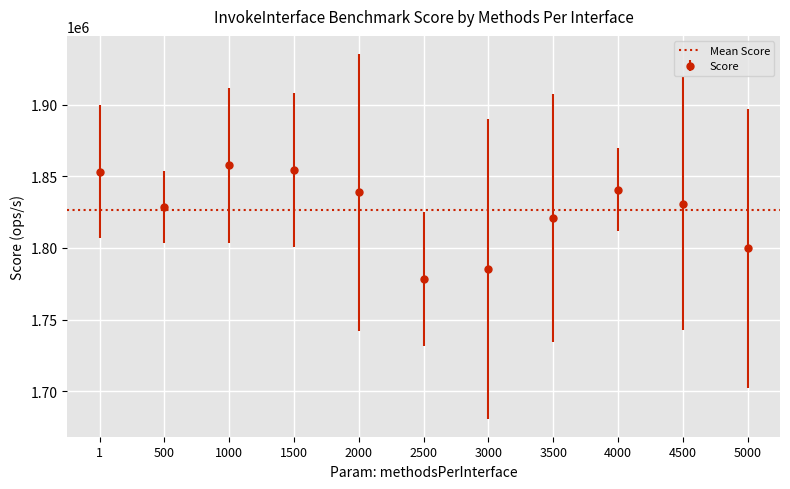

What is the difference between the maximum and second lowest values?

72004.5